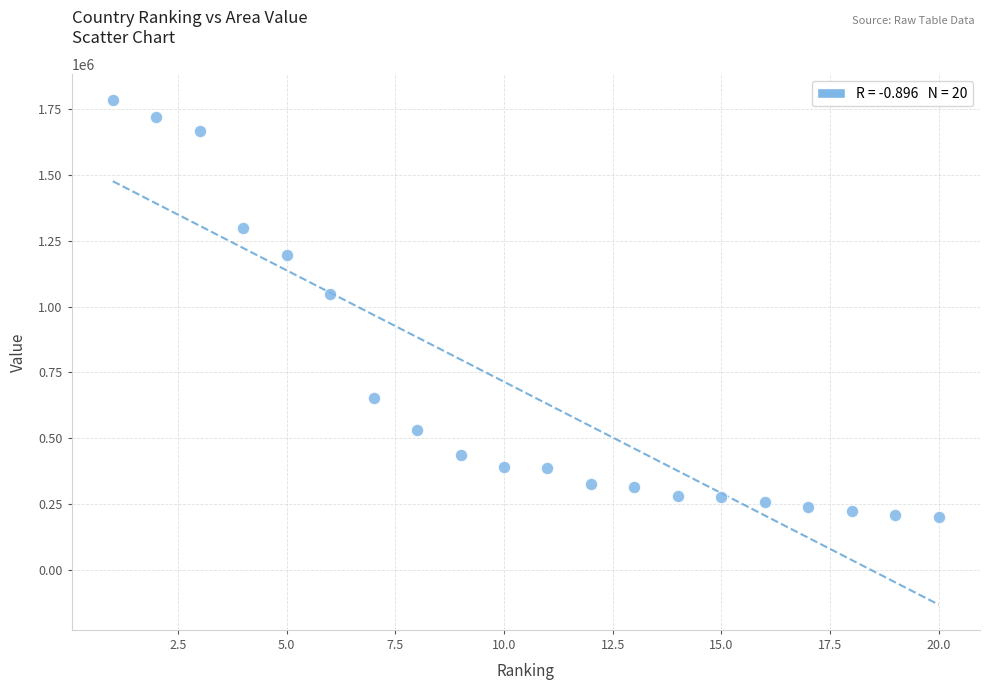

What is the range of Y values (max minus min)?

1585746.0